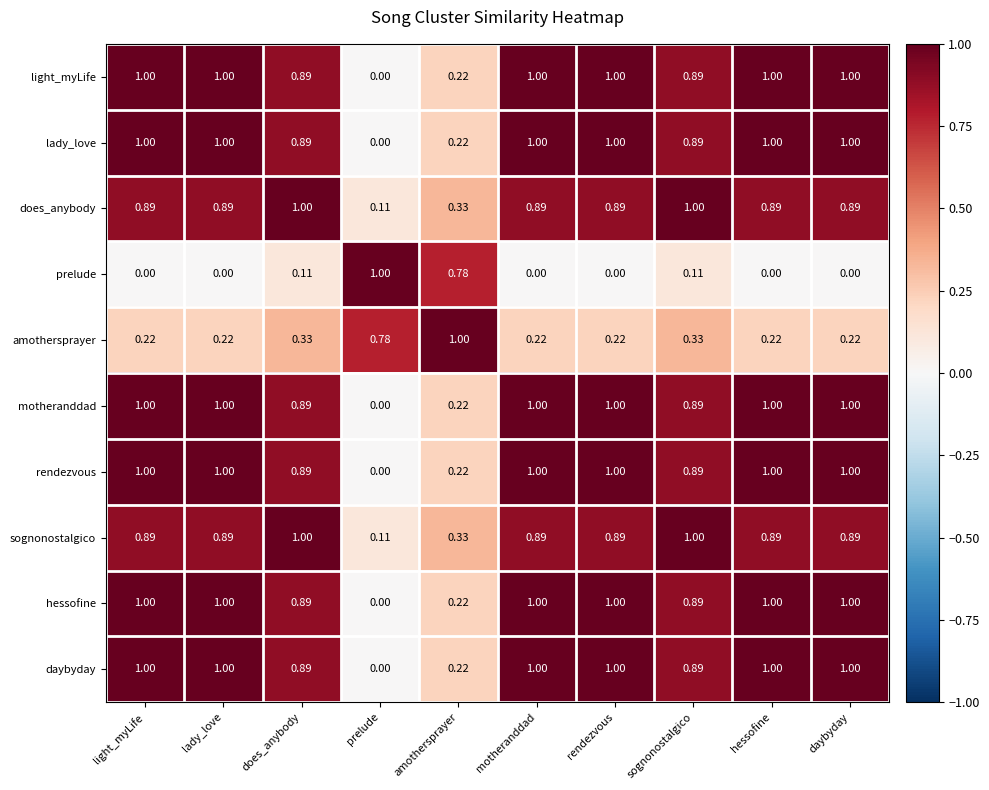

At which label does rendezvous reach its minimum?

prelude